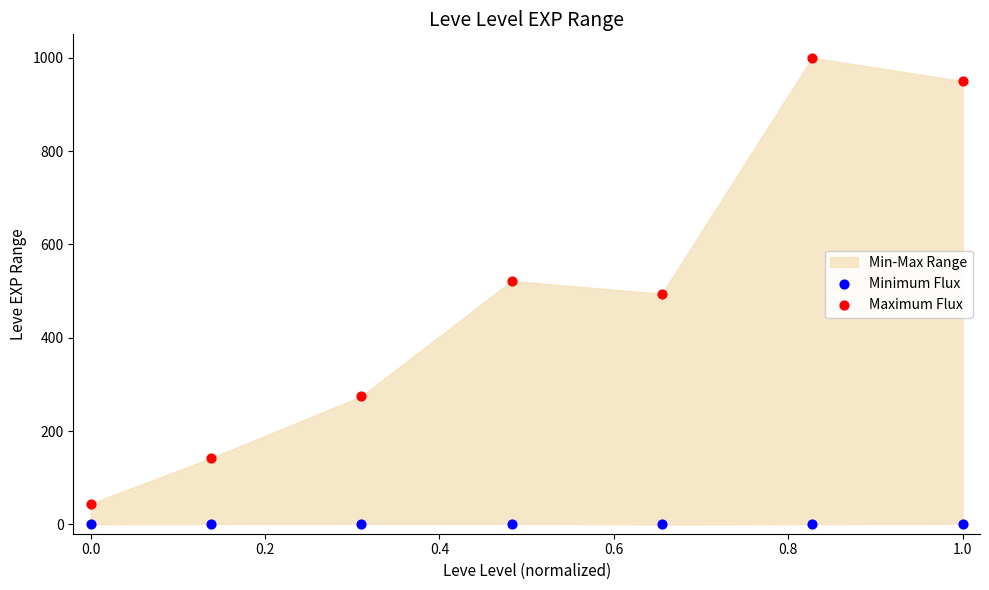

Which series reaches the minimum Y coordinate?

Minimum Flux